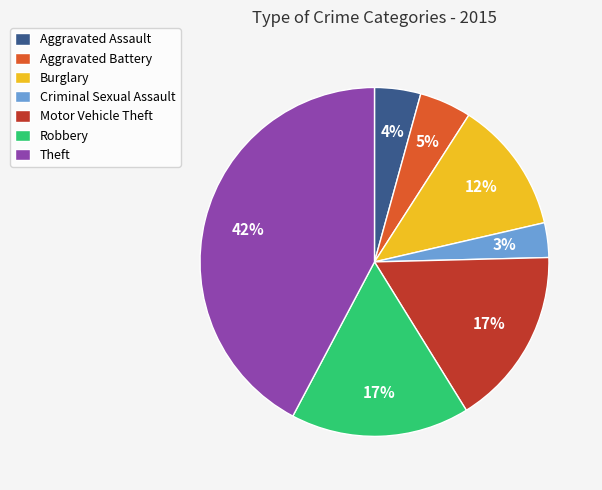

Is it true that Criminal Sexual Assault is 3% of the pie?

True